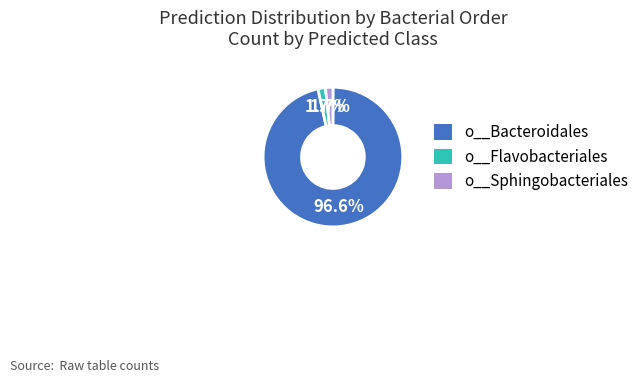

Does any single category account for the majority?

Yes